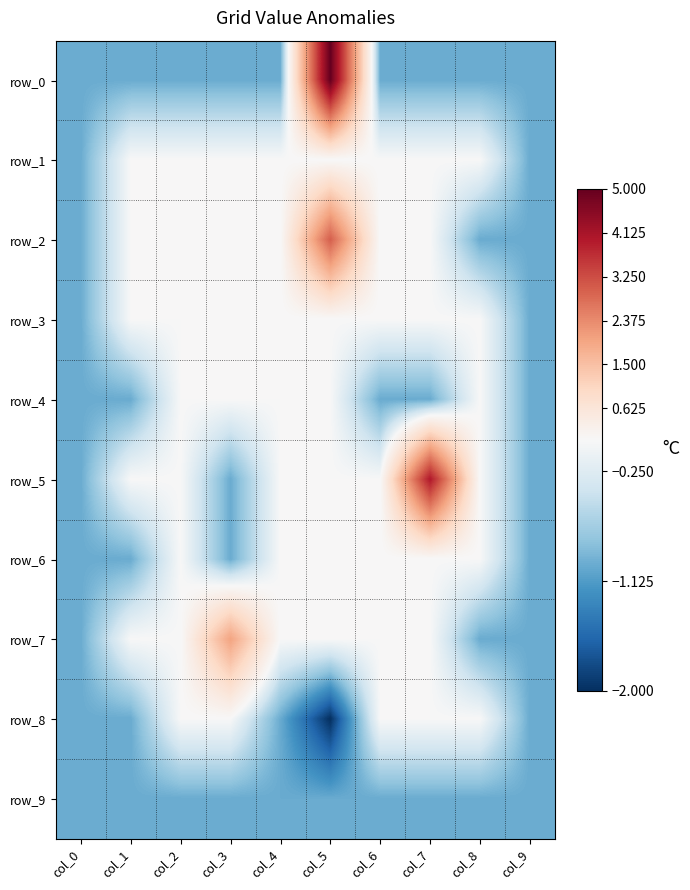

The value of row_0 at col_3 is -1. True or false?

True